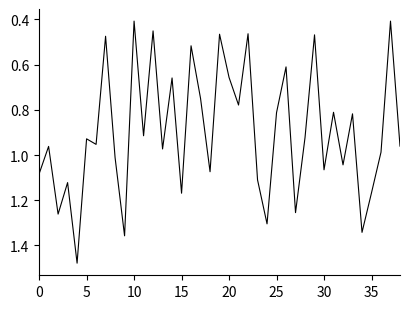

What is the minimum value shown in the chart?

0.4